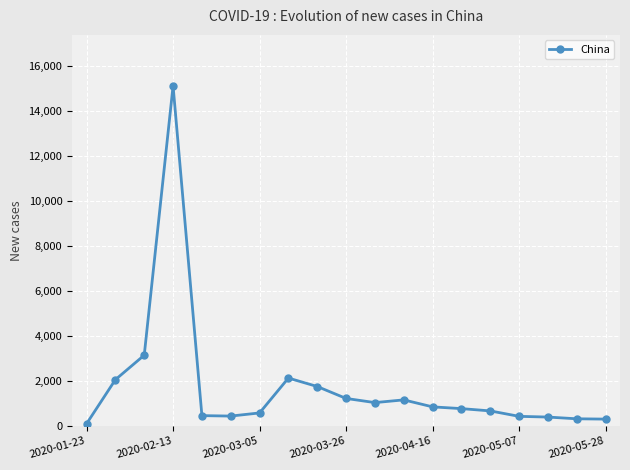

How many data points are less than 765?

9